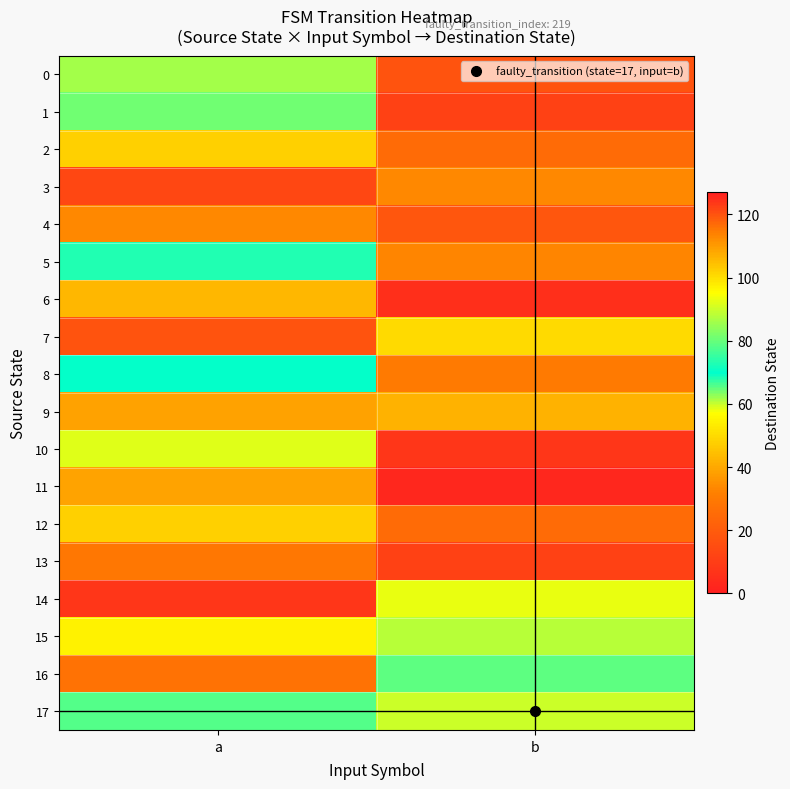

Reading left to right, list all the values displayed in this chart.

0: a=86	b=17
1: a=64	b=11
2: a=48	b=25
3: a=13	b=113
4: a=113	b=18
5: a=68	b=33
6: a=43	b=125
7: a=17	b=50
8: a=70	b=30
9: a=109	b=42
10: a=92	b=124
11: a=39	b=126
12: a=48	b=117
13: a=29	b=11
14: a=124	b=93
15: a=97	b=88
16: a=116	b=79
17: a=78	b=90